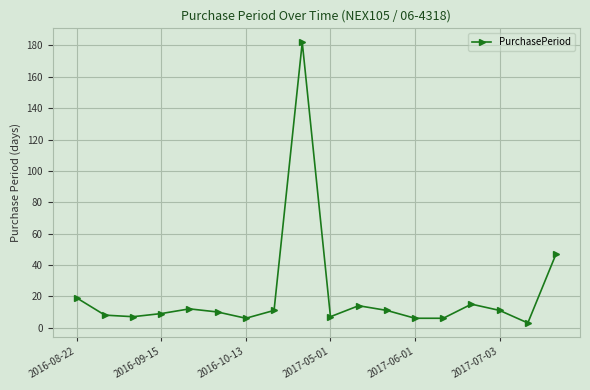

What is the maximum value shown in the chart?

182